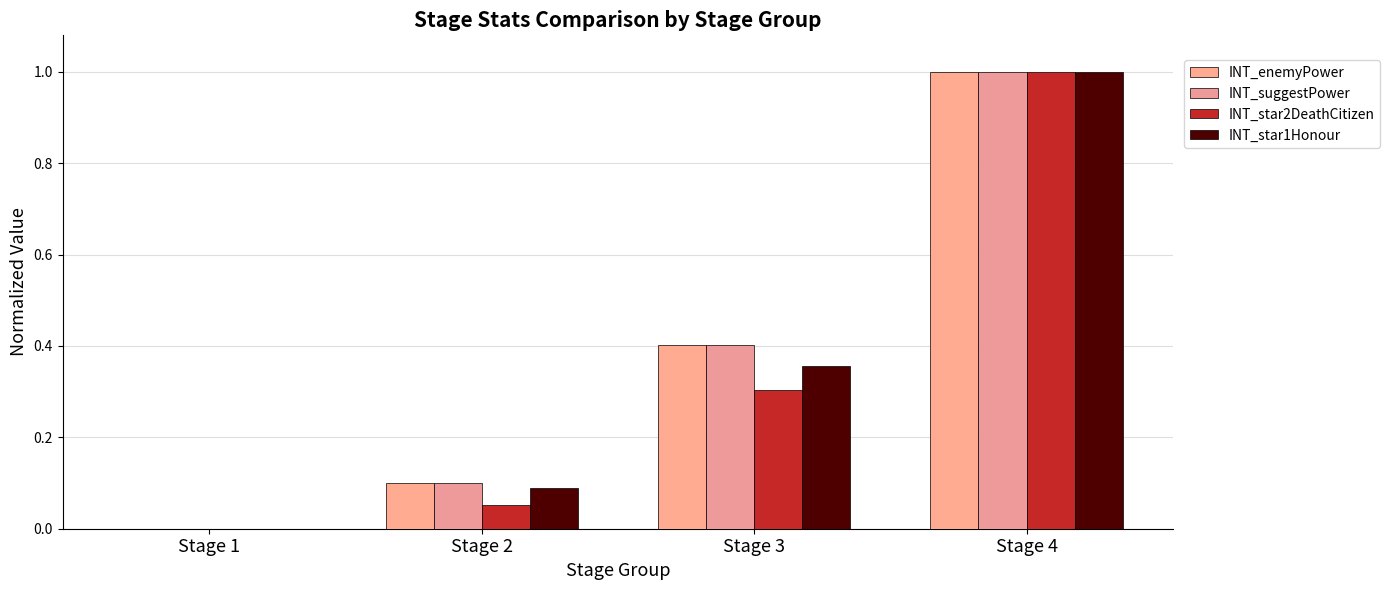

Which category has the lowest value in the INT_enemyPower series?

Stage 1